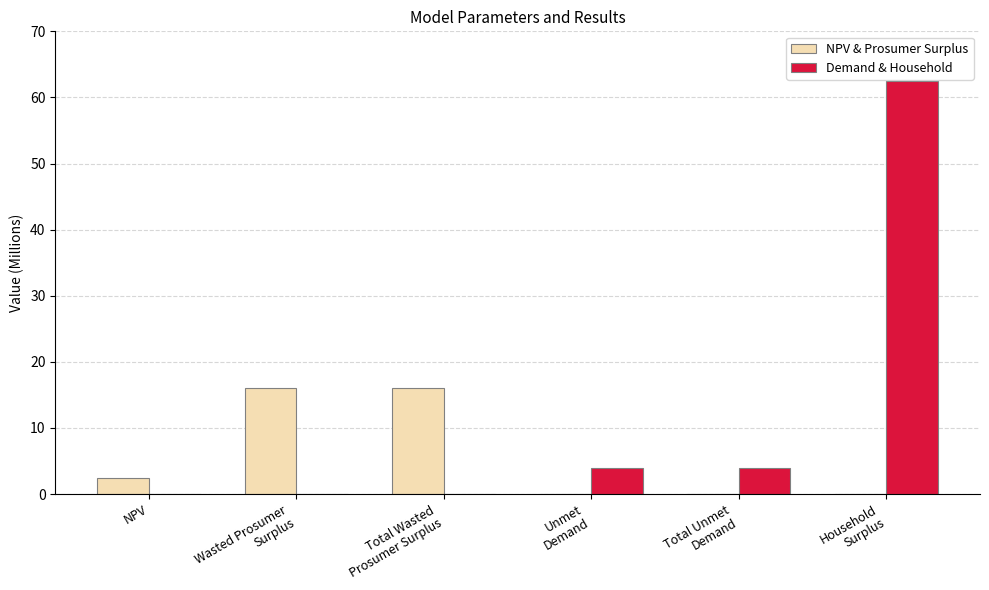

Reading right to left, transcribe all the data shown in this chart.

NPV & Prosumer Surplus: Household
Surplus=0.0	Total Unmet
Demand=0.0	Unmet
Demand=0.0	Total Wasted
Prosumer Surplus=16.1	Wasted Prosumer
Surplus=16.1	NPV=2.4
Demand & Household: Household
Surplus=62.4	Total Unmet
Demand=3.9	Unmet
Demand=3.9	Total Wasted
Prosumer Surplus=0.0	Wasted Prosumer
Surplus=0.0	NPV=0.0